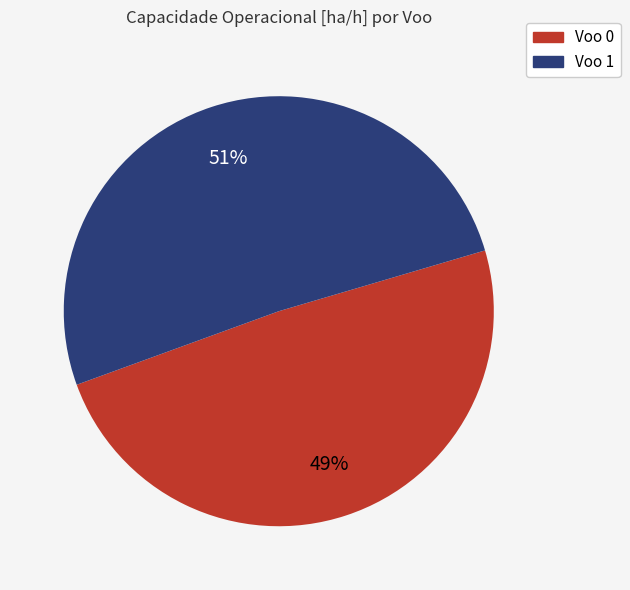

What percentage is the Voo 1 slice, to the nearest percent?

51%